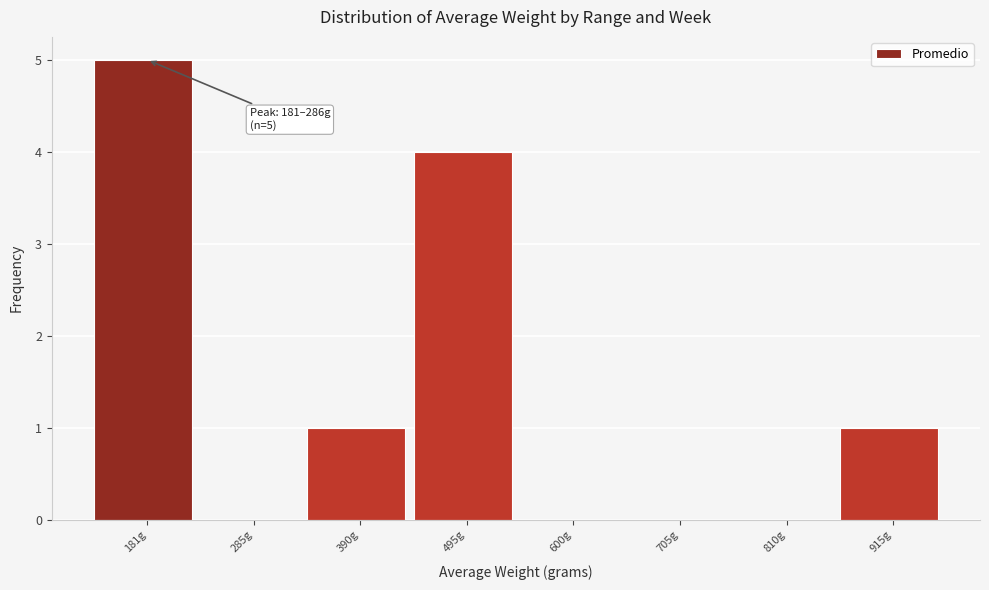

Reading left to right, list all the values displayed in this chart.

181g=5	285g=0	390g=1	495g=4	600g=0	705g=0	810g=0	915g=1